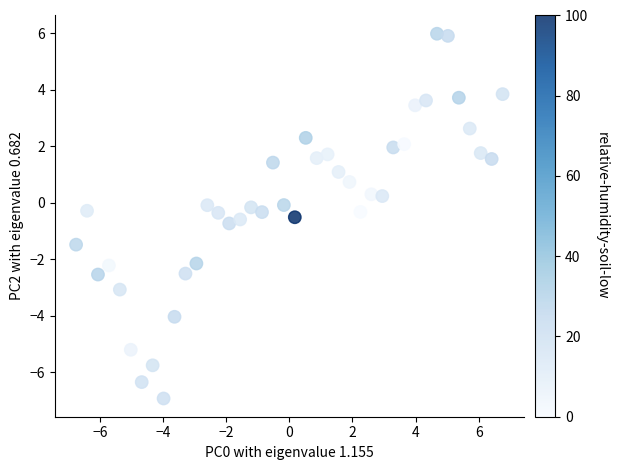

What is the range of X values (max minus min)?

13.5